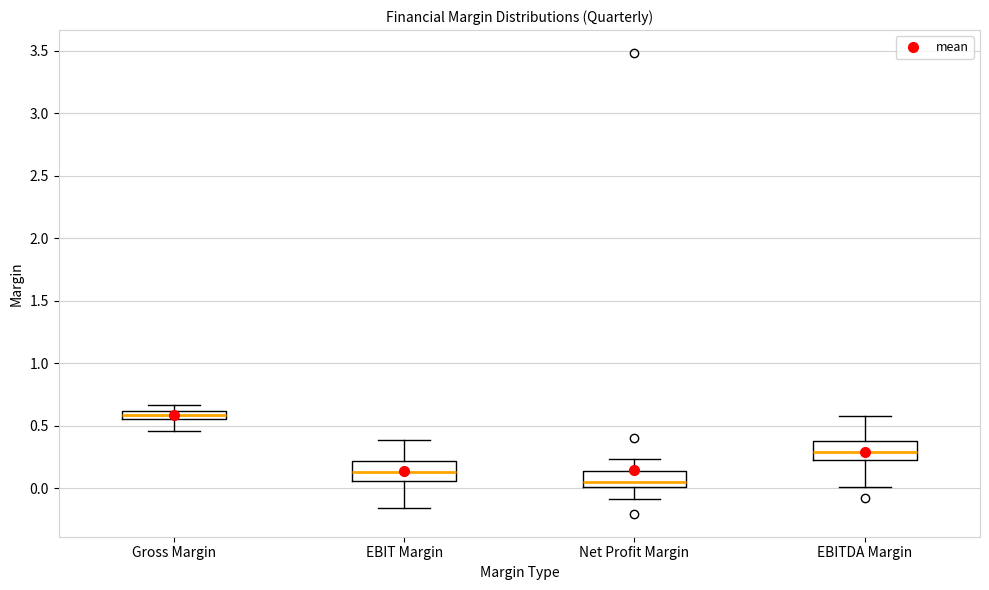

Where is the upper edge of the box for EBITDA Margin on the y-axis? The values are not printed on the chart, so give them approximately, as read against the axis.

0.40